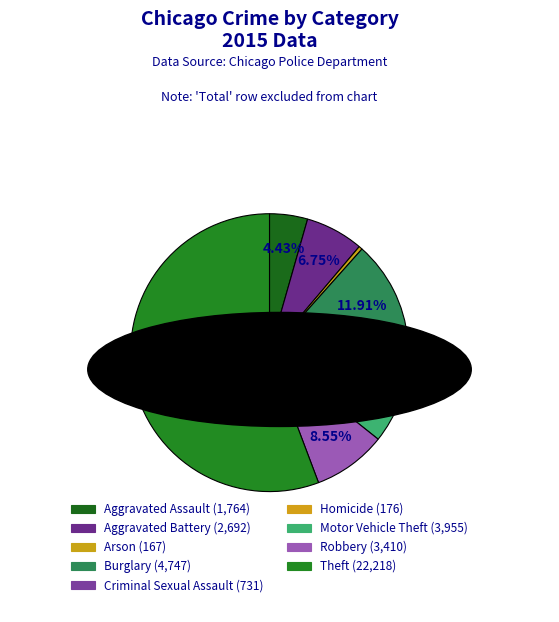

To the nearest percent, what portion does Theft represent?

56%